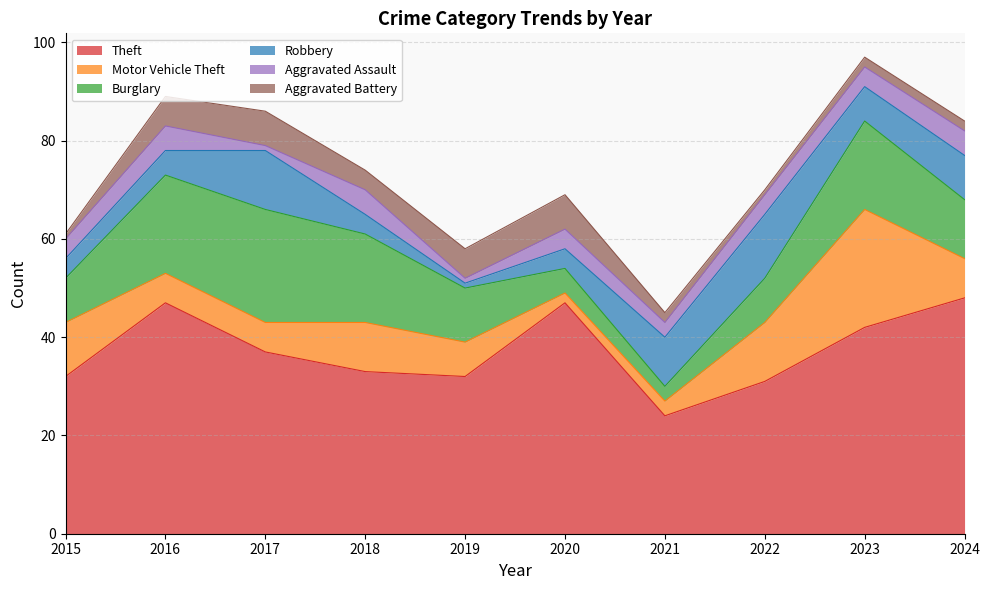

Between 2023 and 2015, which is larger?

2023